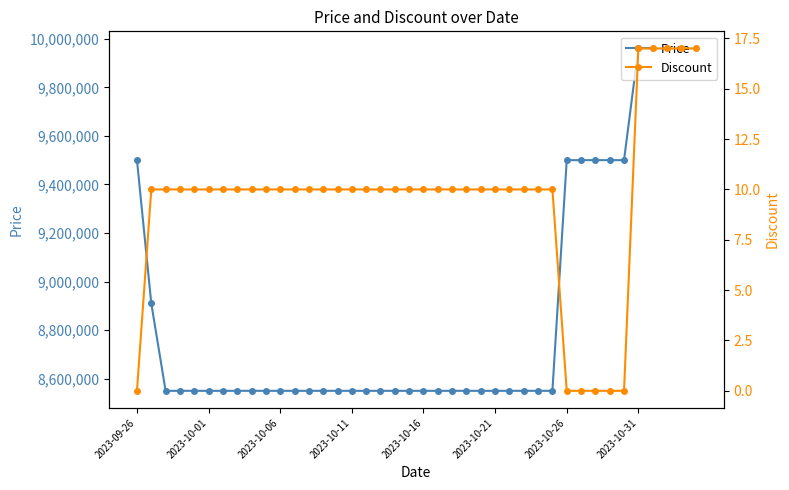

What are all the series names shown in the legend?

Price, Discount